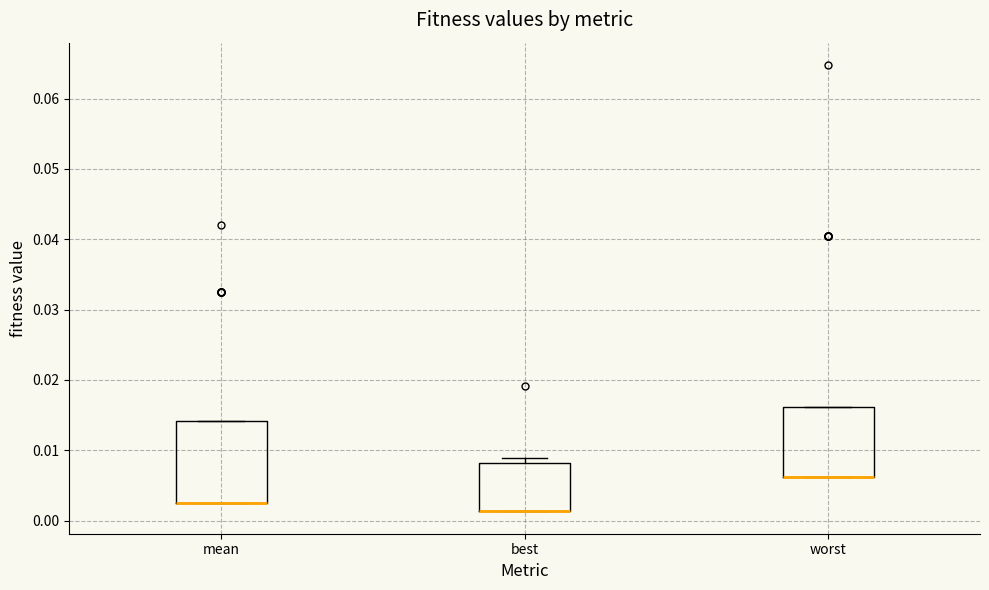

Reading left to right, transcribe this box plot: for each box, give where its median line is, the range the box spans, and where its two whiskers end, as read against the y-axis. The values are not printed on the chart, so give them approximately, as read against the axis.

mean: median 0.003 (drawn on the box's lower edge), box 0.003 to 0.014, whiskers 0.003 to 0.014
best: median 0.001 (drawn on the box's lower edge), box 0.001 to 0.008, whiskers 0.001 to 0.009
worst: median 0.006 (drawn on the box's lower edge), box 0.006 to 0.016, whiskers 0.006 to 0.016